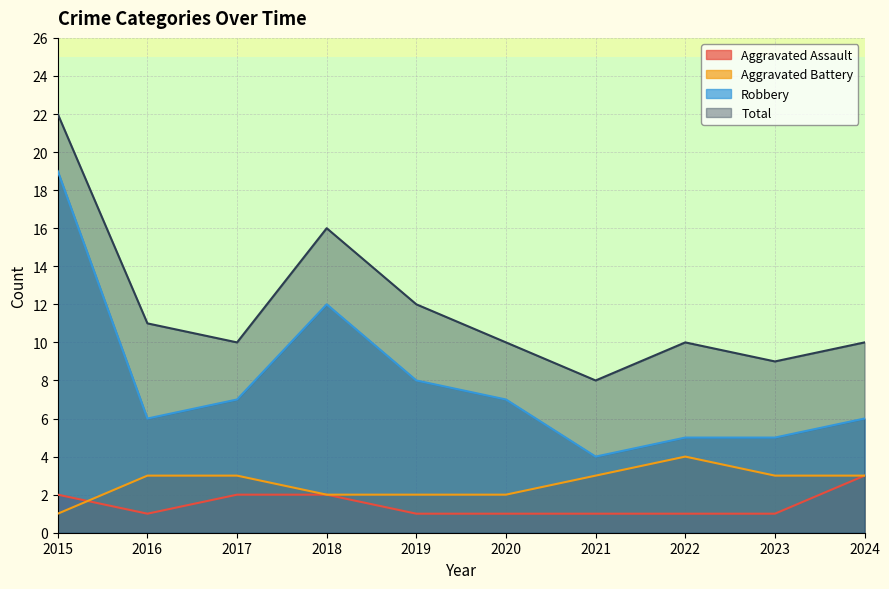

Which series changed the most between 2015 and 2021?

Robbery